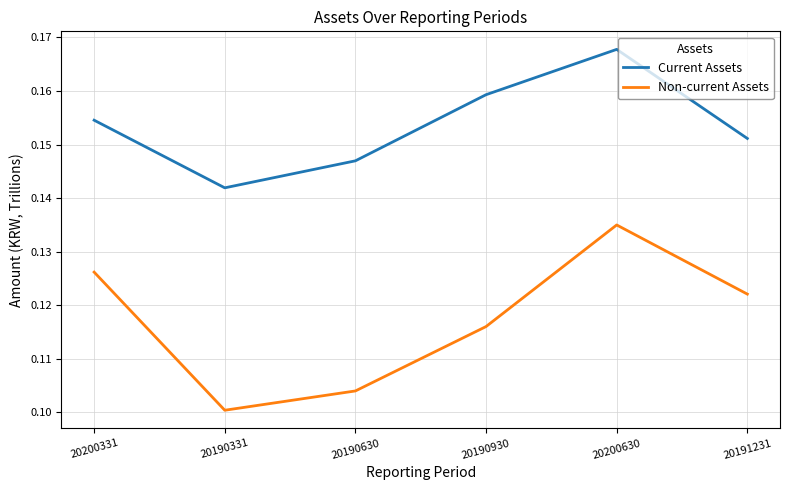

Between 20200331 and 20200630, which series saw the biggest shift?

Current Assets